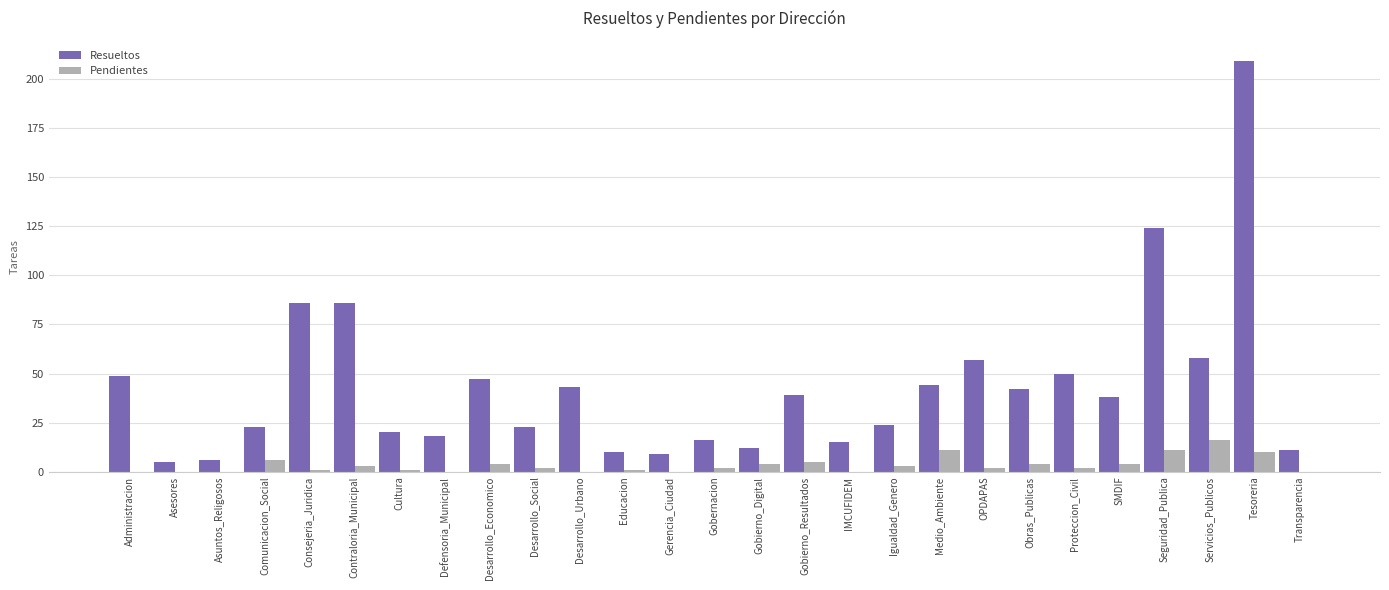

Which series has the widest spread of values?

Resueltos